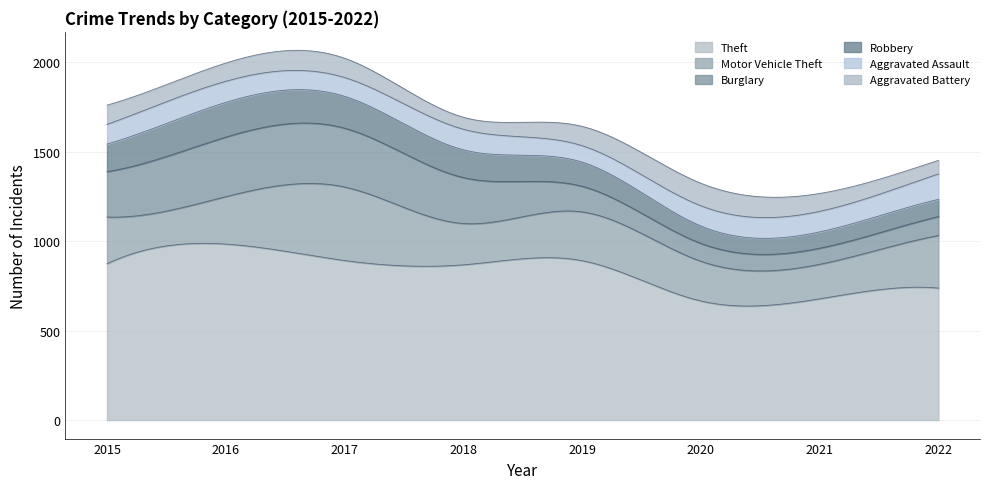

Between which two adjacent categories do Robbery and Aggravated Assault first intersect?

2019 and 2020